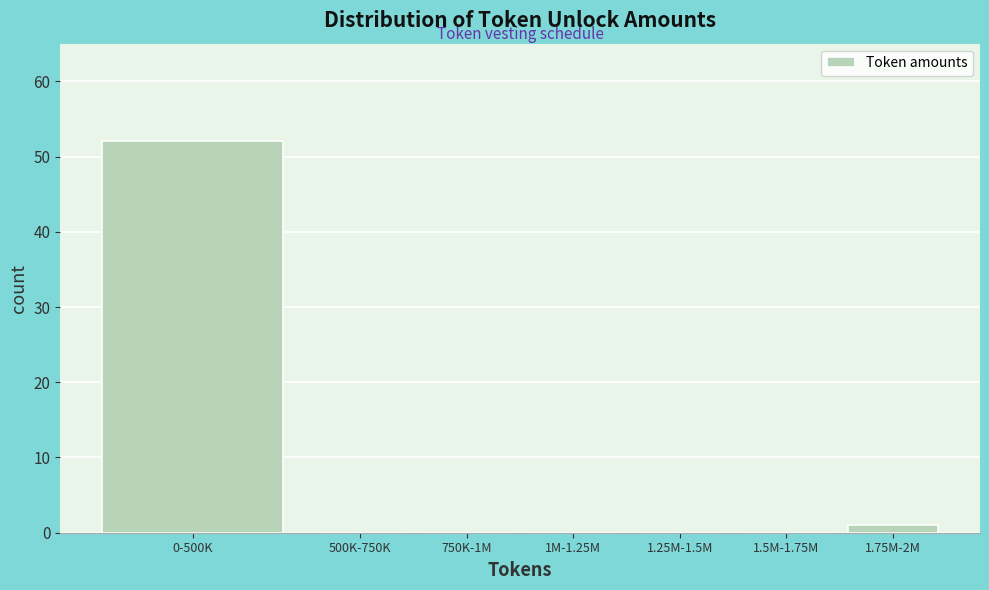

Reading right to left, what are all the values shown in this chart?

1.75M-2M=1	1.5M-1.75M=0	1.25M-1.5M=0	1M-1.25M=0	750K-1M=0	500K-750K=0	0-500K=52